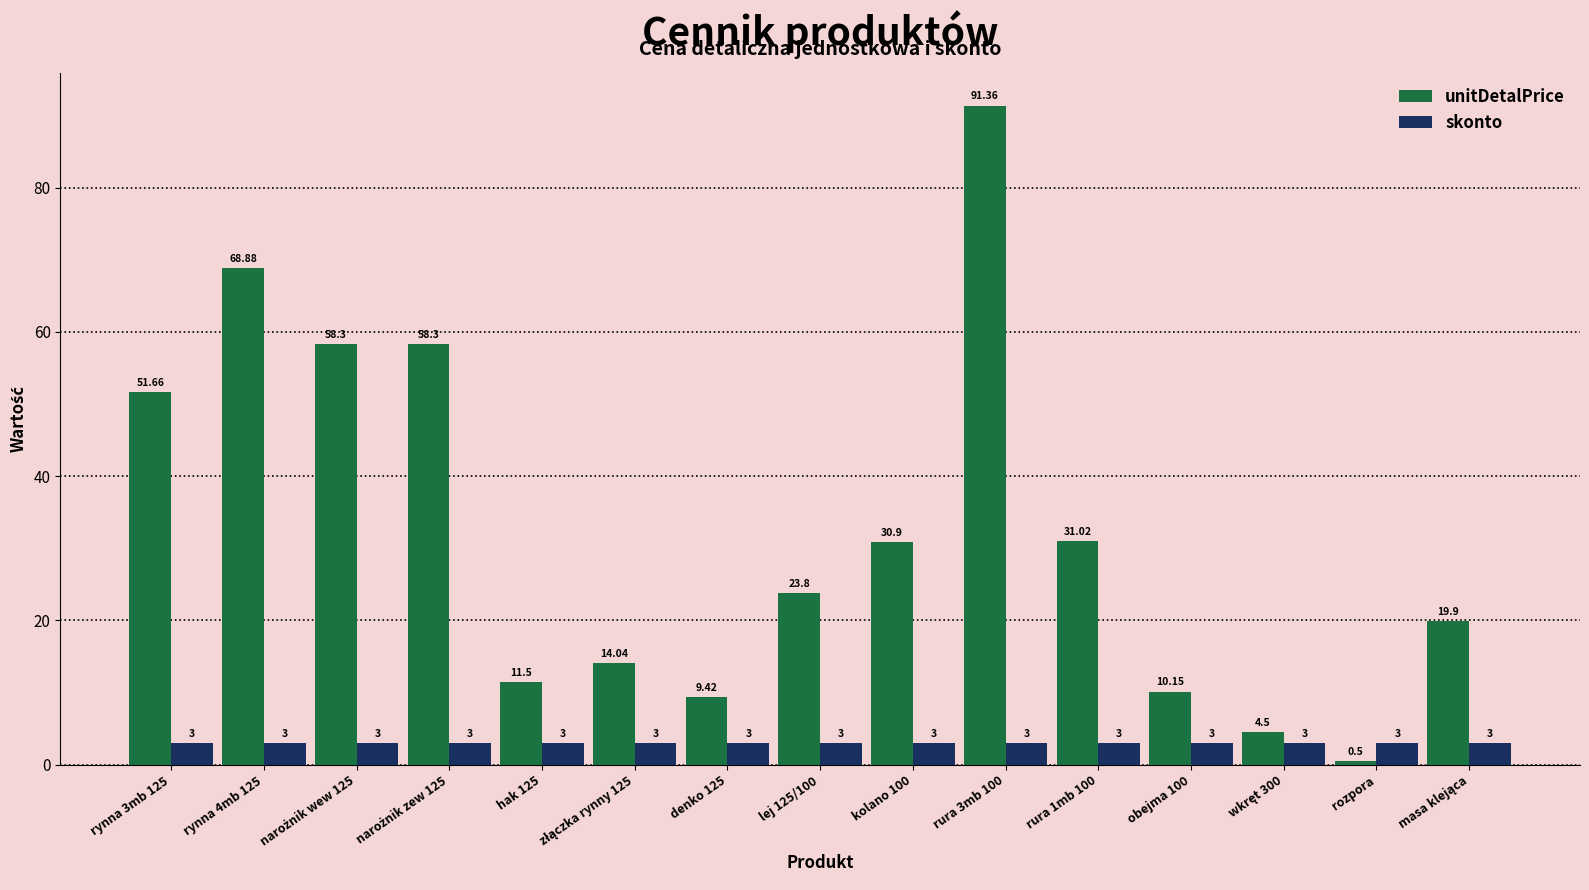

Which series has the largest total across all categories?

unitDetalPrice